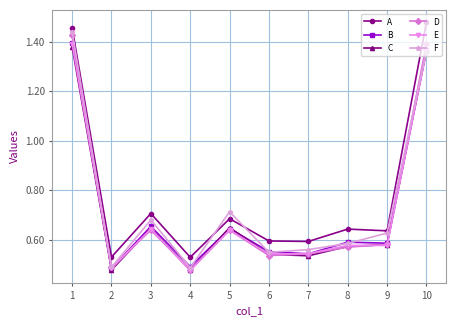

What is the spread (max minus min) of values at 9?

0.1